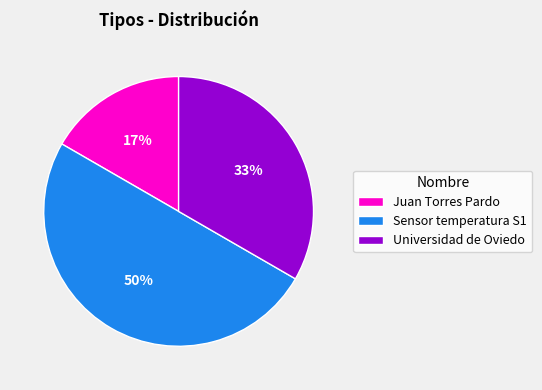

Does Universidad de Oviedo represent more than half of the total?

No